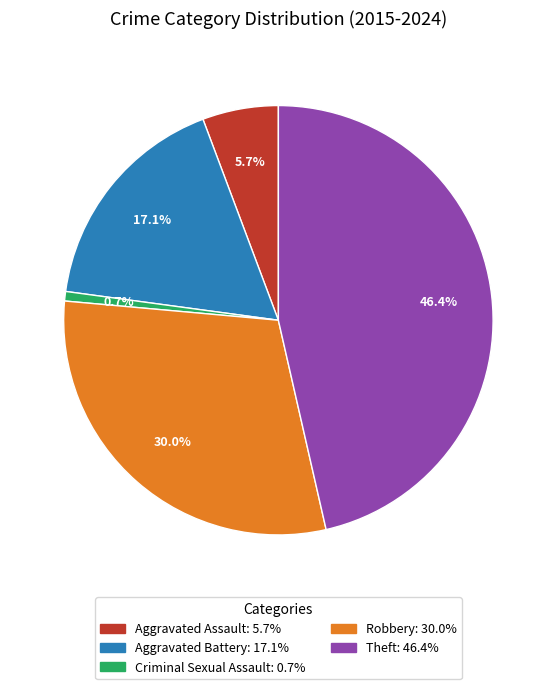

What percentage is the Aggravated Battery slice, to the nearest percent?

17%